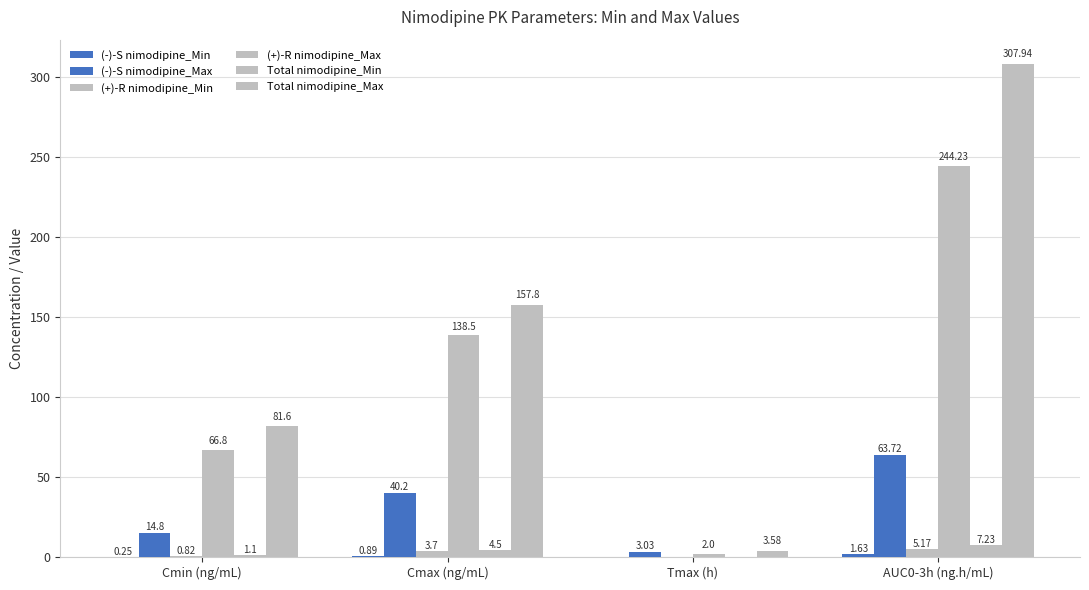

Are the bars grouped side by side (vs. stacked)?

Yes